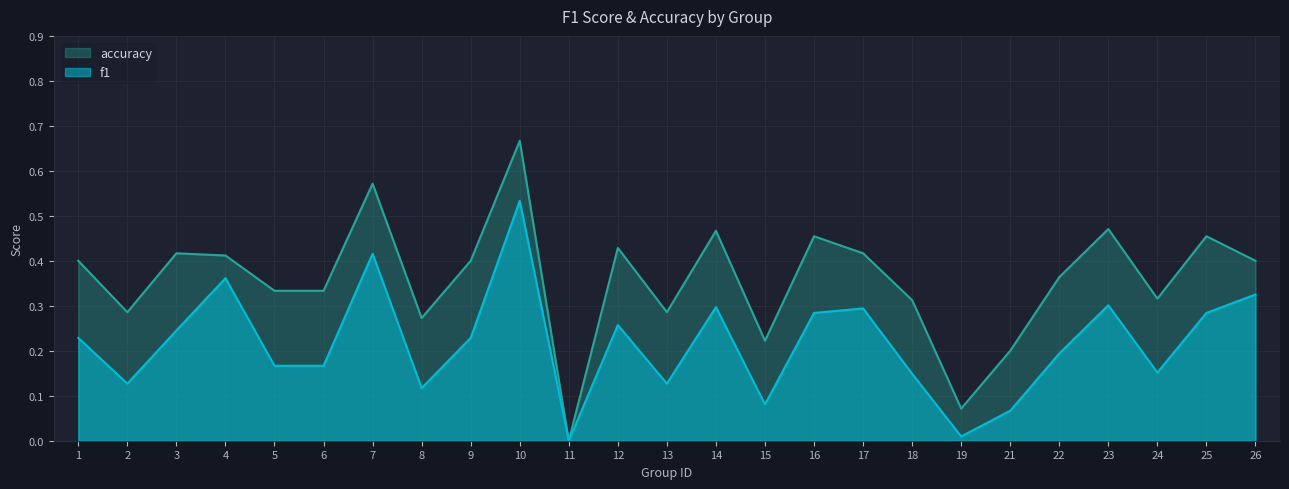

What is the difference between the f1 values at 6 and 21?

0.1